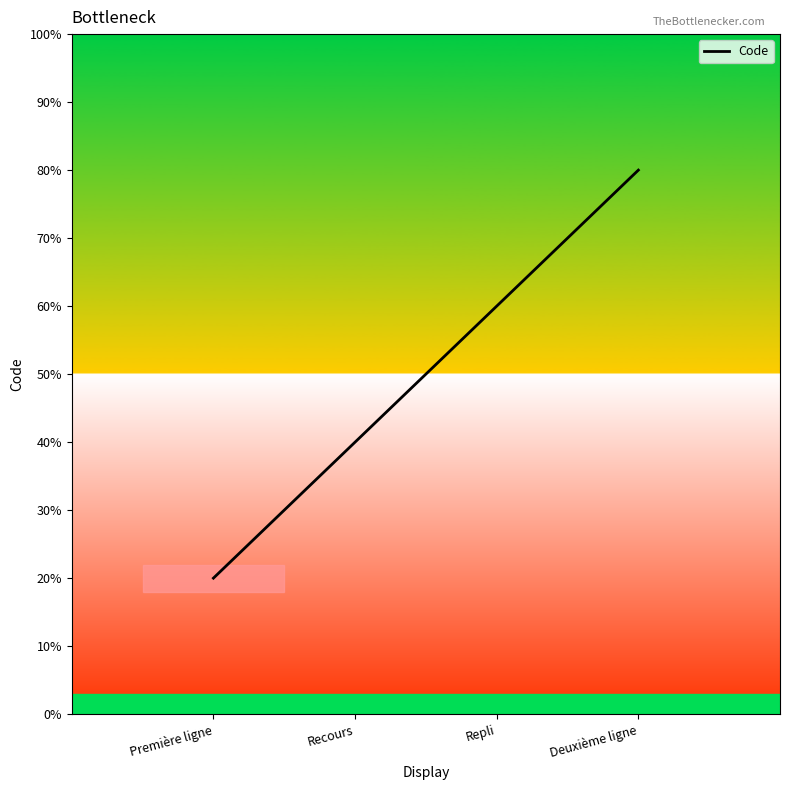

Count the values in the range 2 to 4.

3